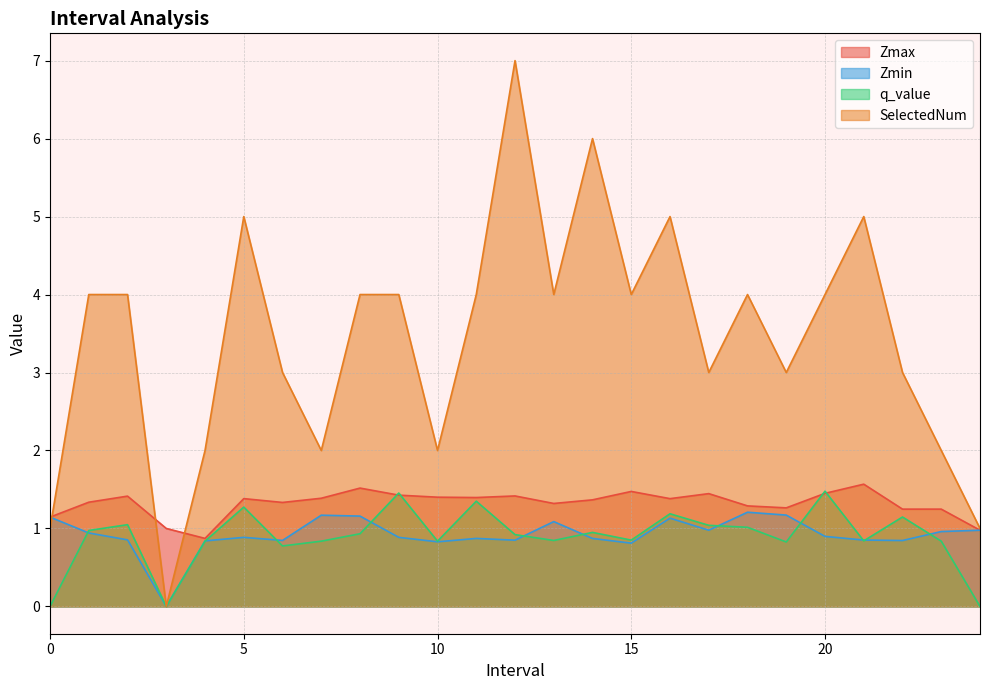

What is the value of the Zmax point at the 10th from the left?

1.4